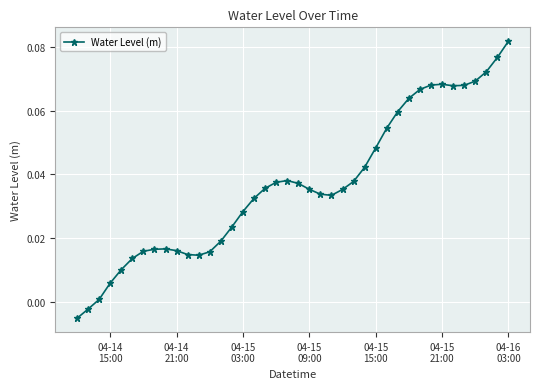

True or false: the data has more than 1 interior local peaks.

True